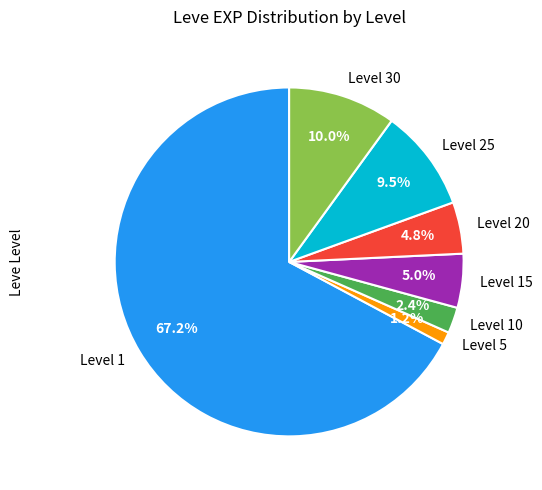

What percentage do Level 25 and Level 15 together represent?

14.5%